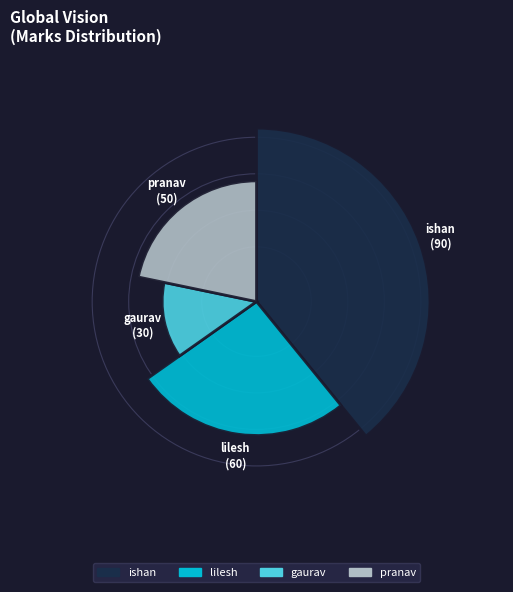

The lilesh slice represents 26% of the pie. True or false?

True